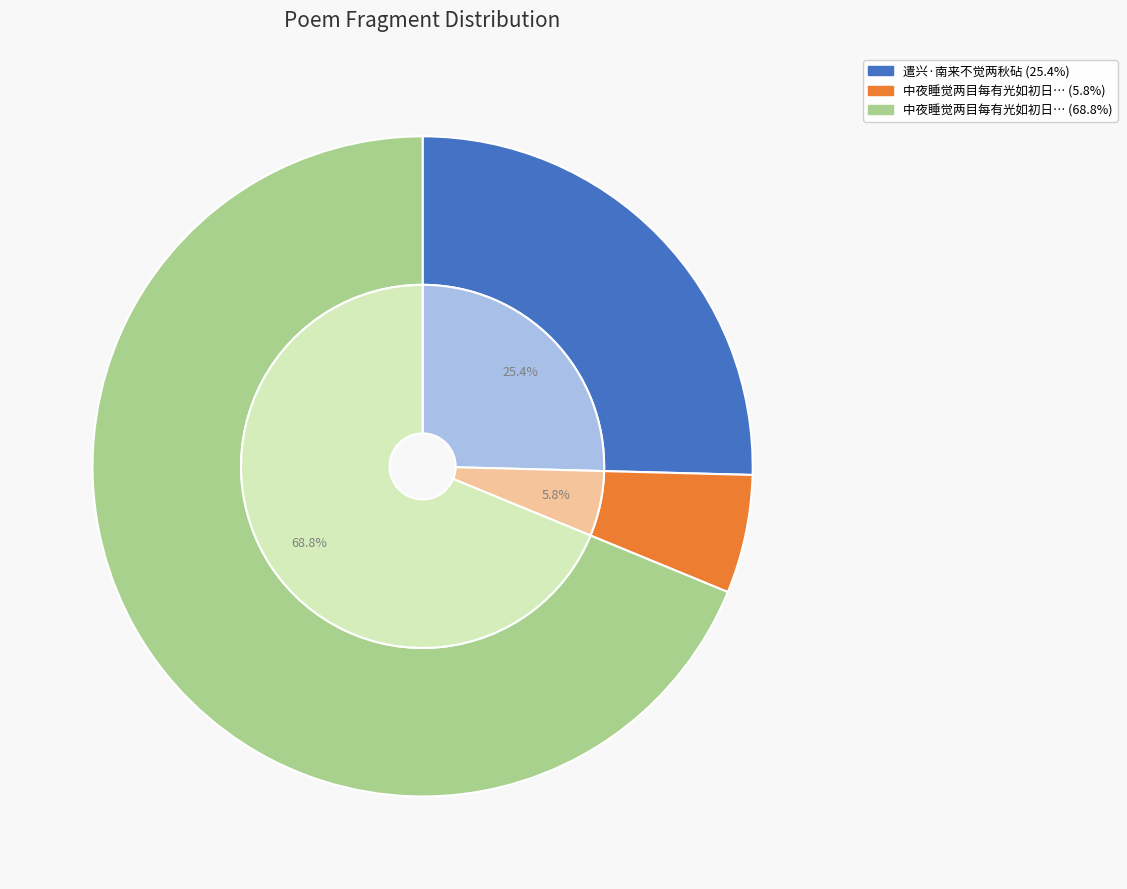

Rank the categories by value from lowest to highest.

中夜睡觉两目每有光如初日历历照物晁文元公, 遣兴·南来不觉两秋砧, 中夜睡觉两目每有光如初日历历照物晁文元公自谓养生之验予则偶然耳感而有作